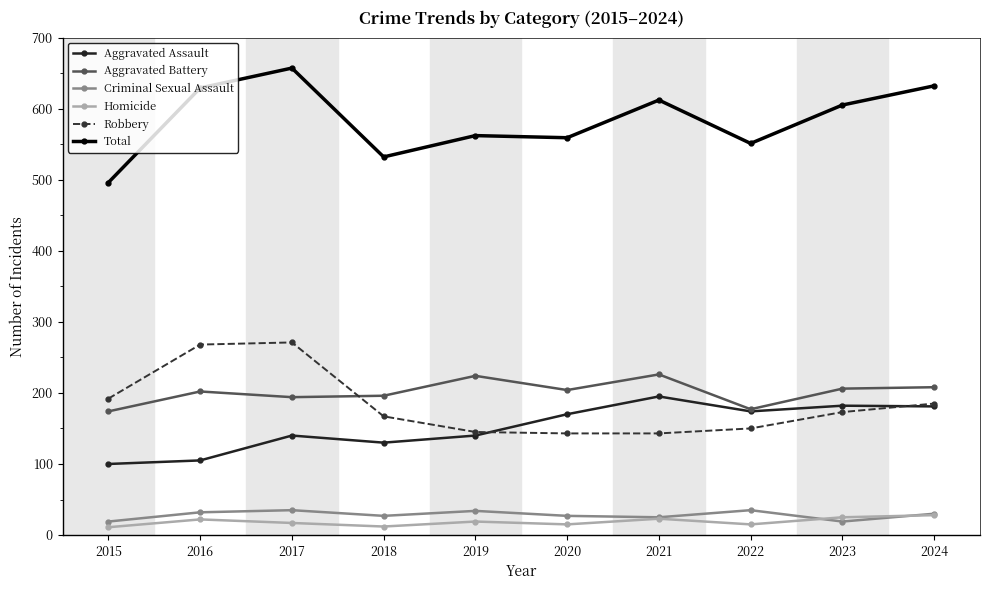

At how many categories does at least one series exceed 148?

10